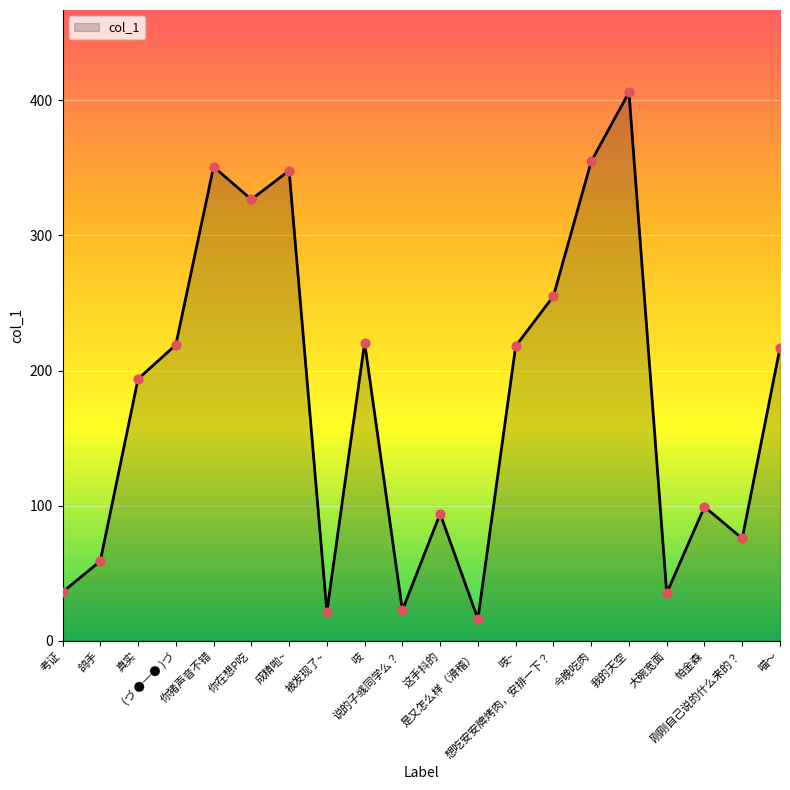

What is the ratio of the value at 考证 to the value at 被发现了~?

1.7